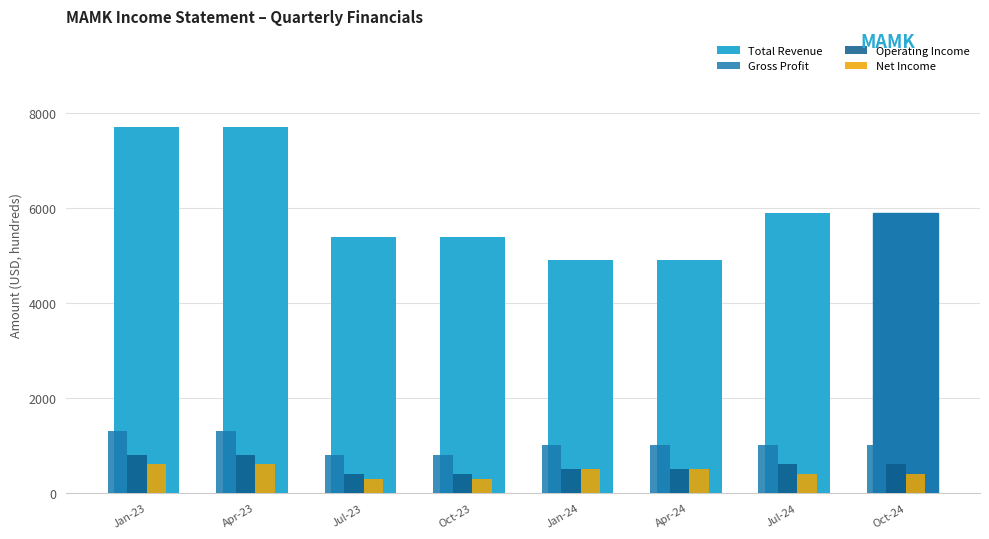

How many bars are there in total?

32